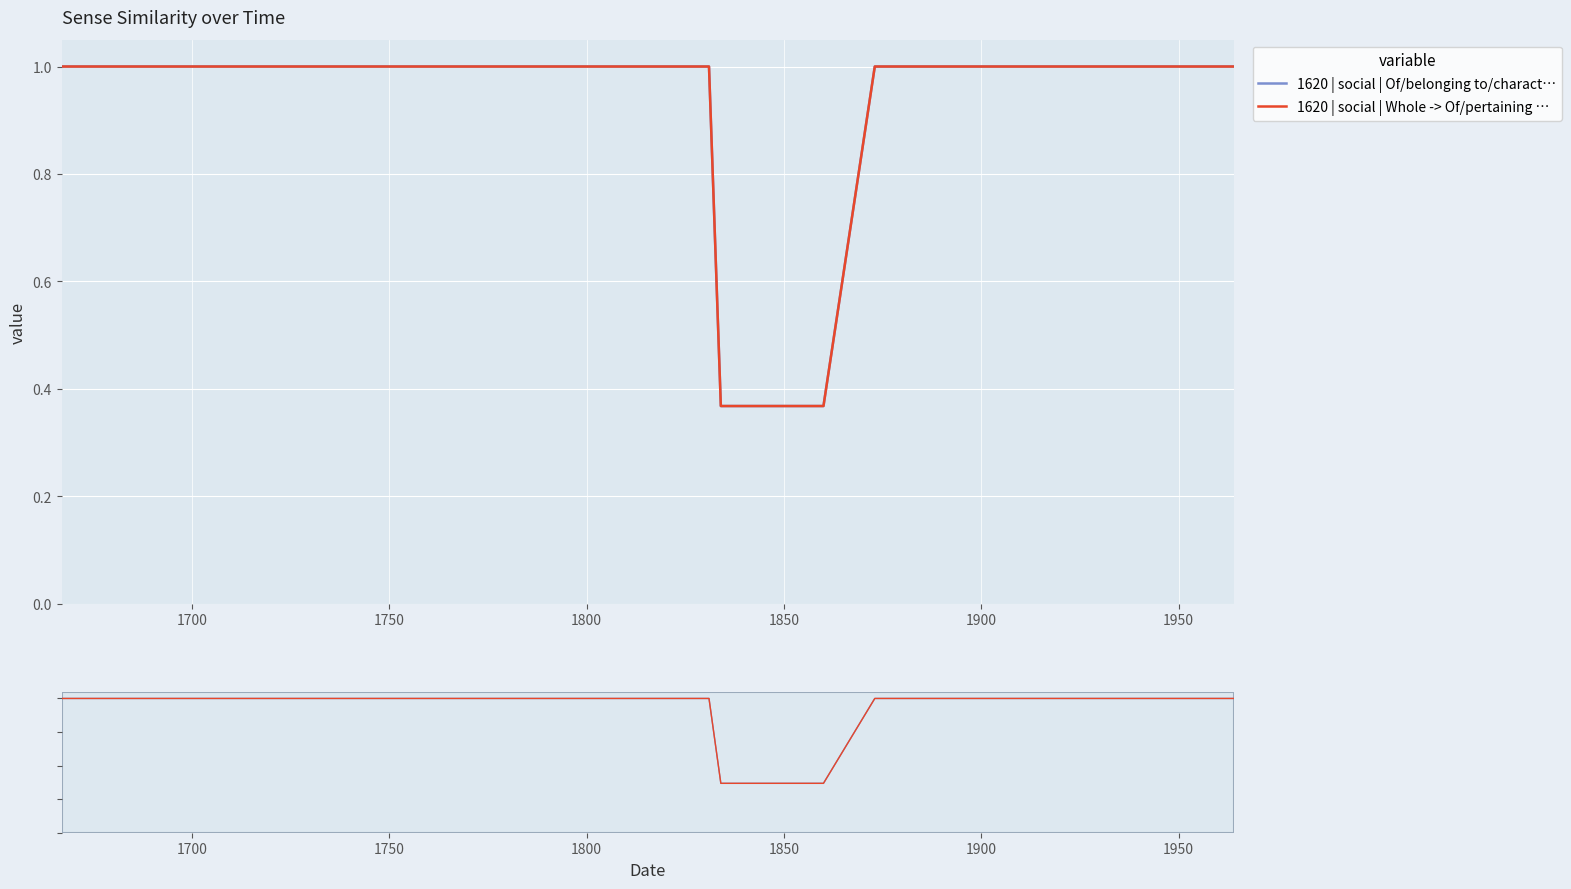

At how many categories does at least one series exceed 0?

18